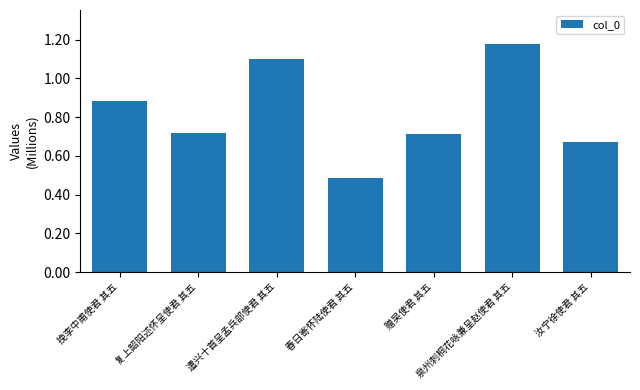

What is the greatest value displayed?

1177157